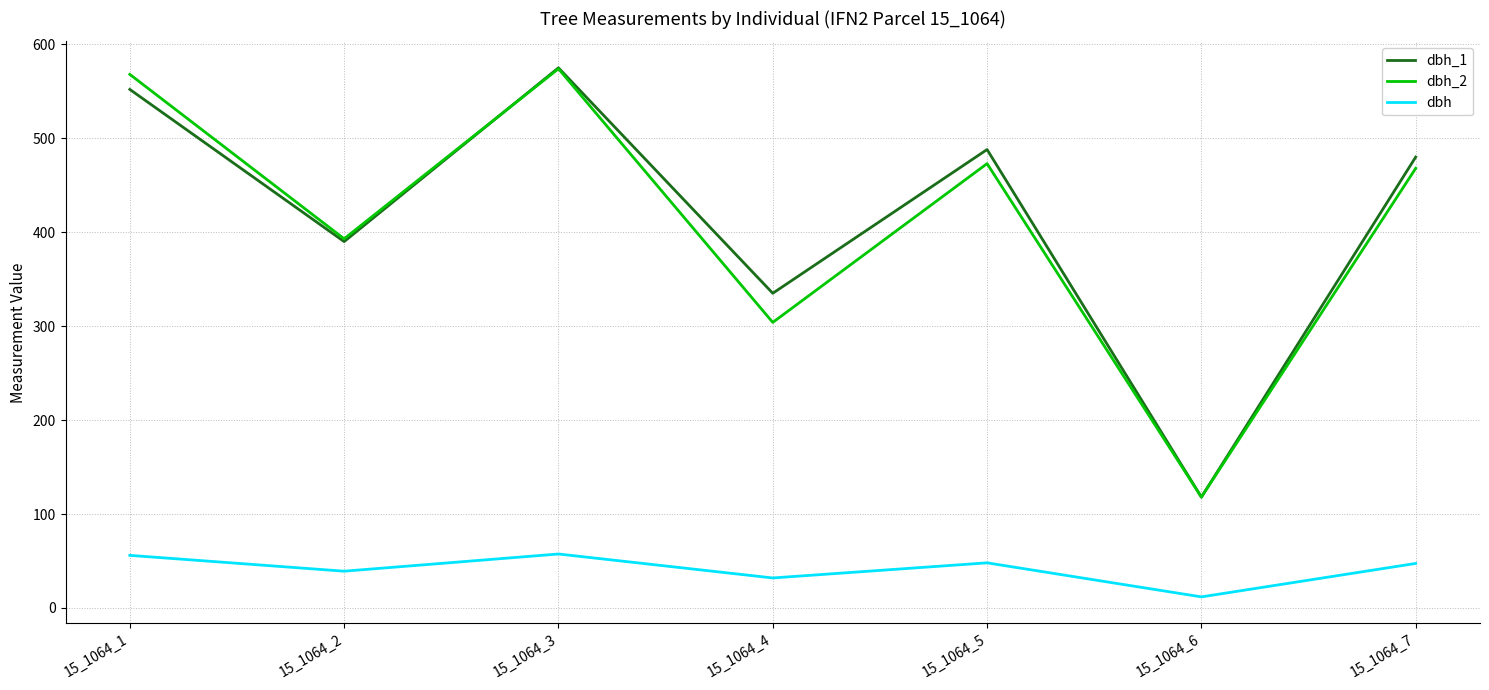

How many interior local peaks does the dbh_1 series have?

2